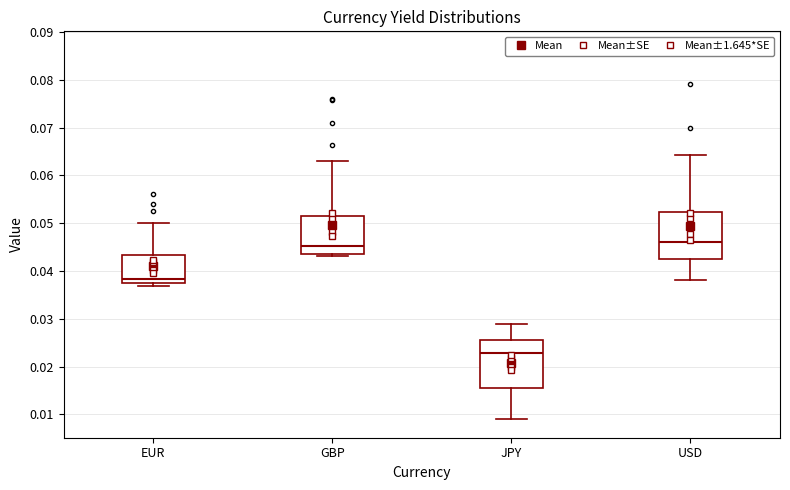

Reading left to right, read every box against the y-axis: the position of its median line, the range the box covers, and the ends of its whiskers. The values are not printed on the chart, so give them approximately, as read against the axis.

EUR: median 0.038, box 0.037 to 0.043, whiskers 0.037 (just below the box's lower edge) to 0.050
GBP: median 0.045, box 0.044 to 0.052, whiskers 0.043 to 0.063
JPY: median 0.023, box 0.016 to 0.026, whiskers 0.009 to 0.029
USD: median 0.046, box 0.043 to 0.052, whiskers 0.038 to 0.064